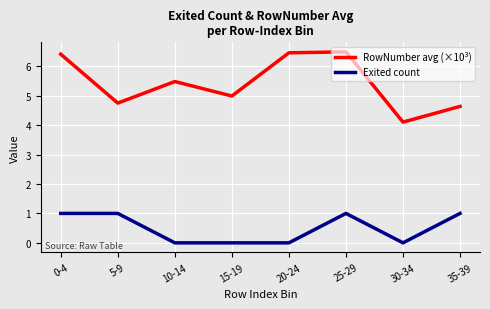

Reading left to right, extract all data points from this chart.

RowNumber avg (×10³): 6.4	4.8	5.5	5.0	6.5	6.5	4.1	4.6
Exited count: 1.0	1.0	0.0	0.0	0.0	1.0	0.0	1.0